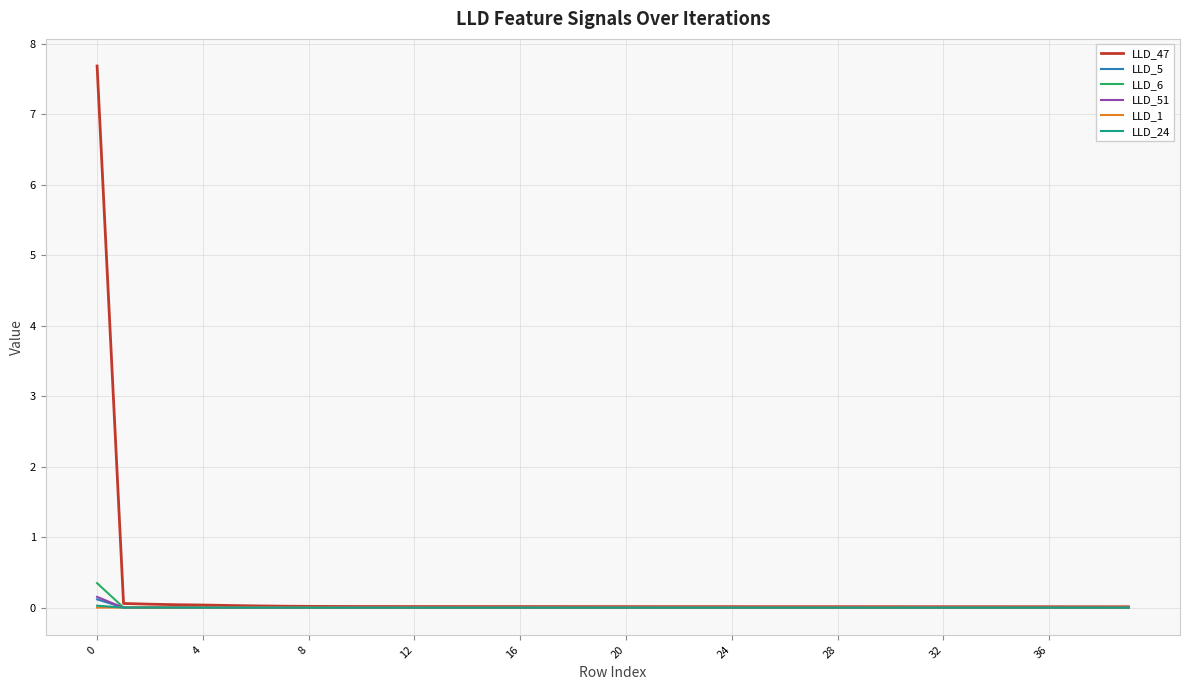

What is the sum of all LLD_5 values?

0.1